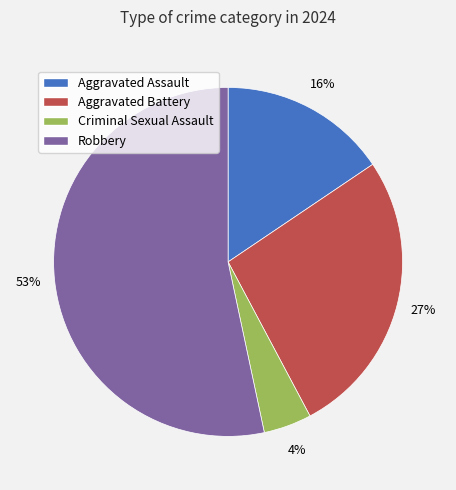

Which has a higher value, Robbery or Criminal Sexual Assault?

Robbery